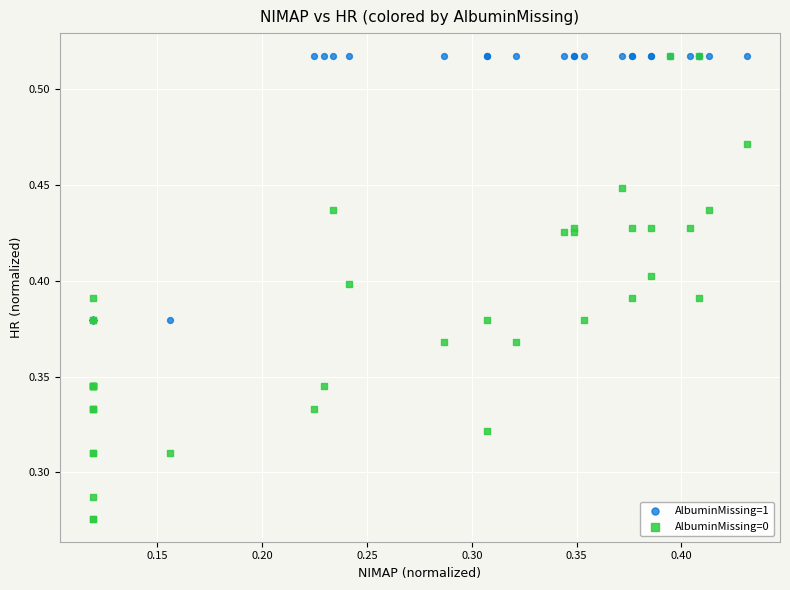

What are all the series names shown in the legend?

AlbuminMissing=1, AlbuminMissing=0